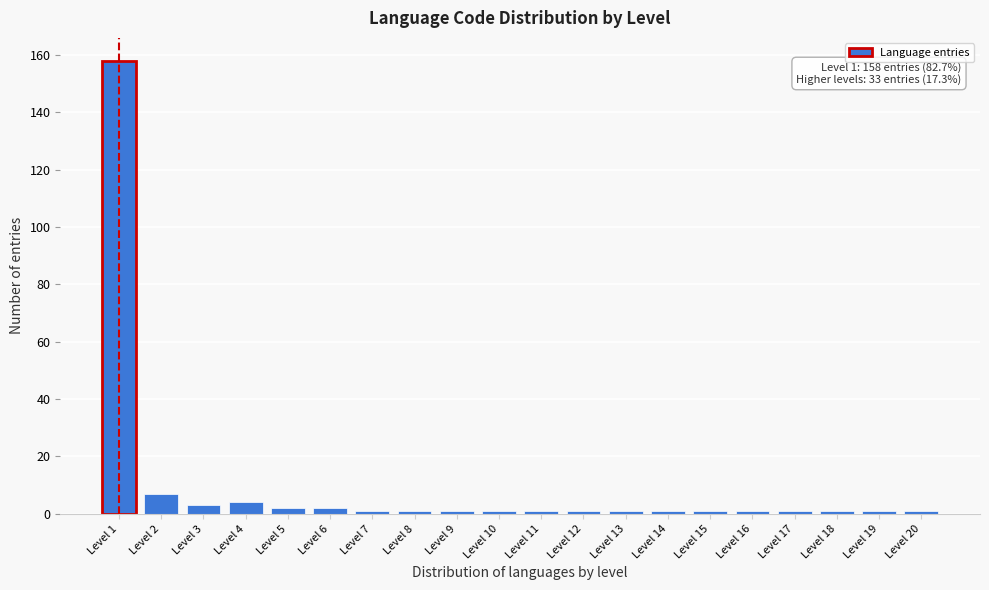

Reading left to right, transcribe all the data shown in this chart.

158	7	3	4	2	2	1	1	1	1	1	1	1	1	1	1	1	1	1	1